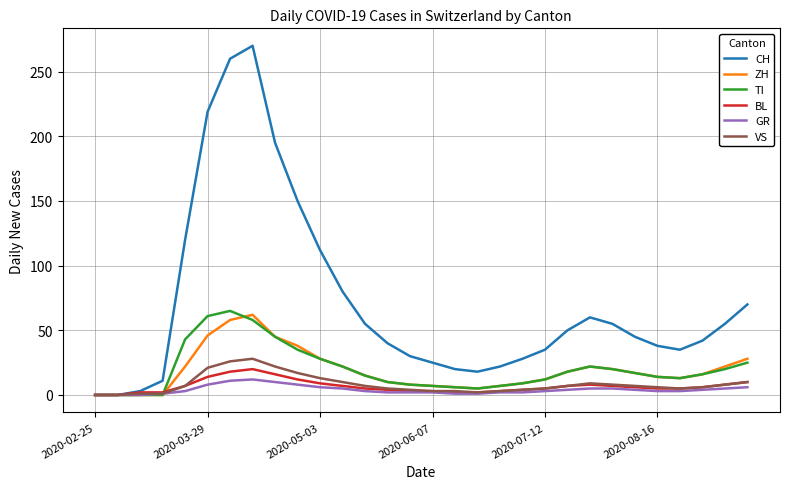

At how many categories does at least one series exceed 262?

1